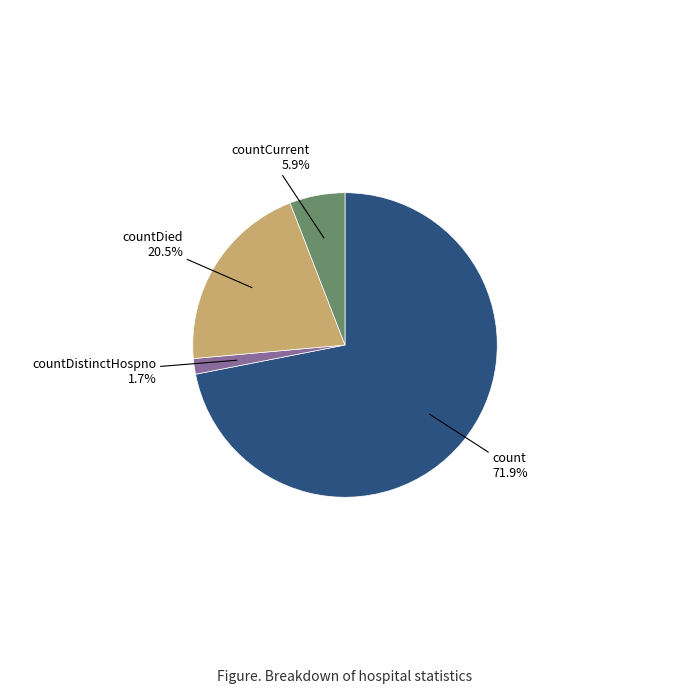

To the nearest percent, what is the difference between the largest and smallest slice percentages?

70%